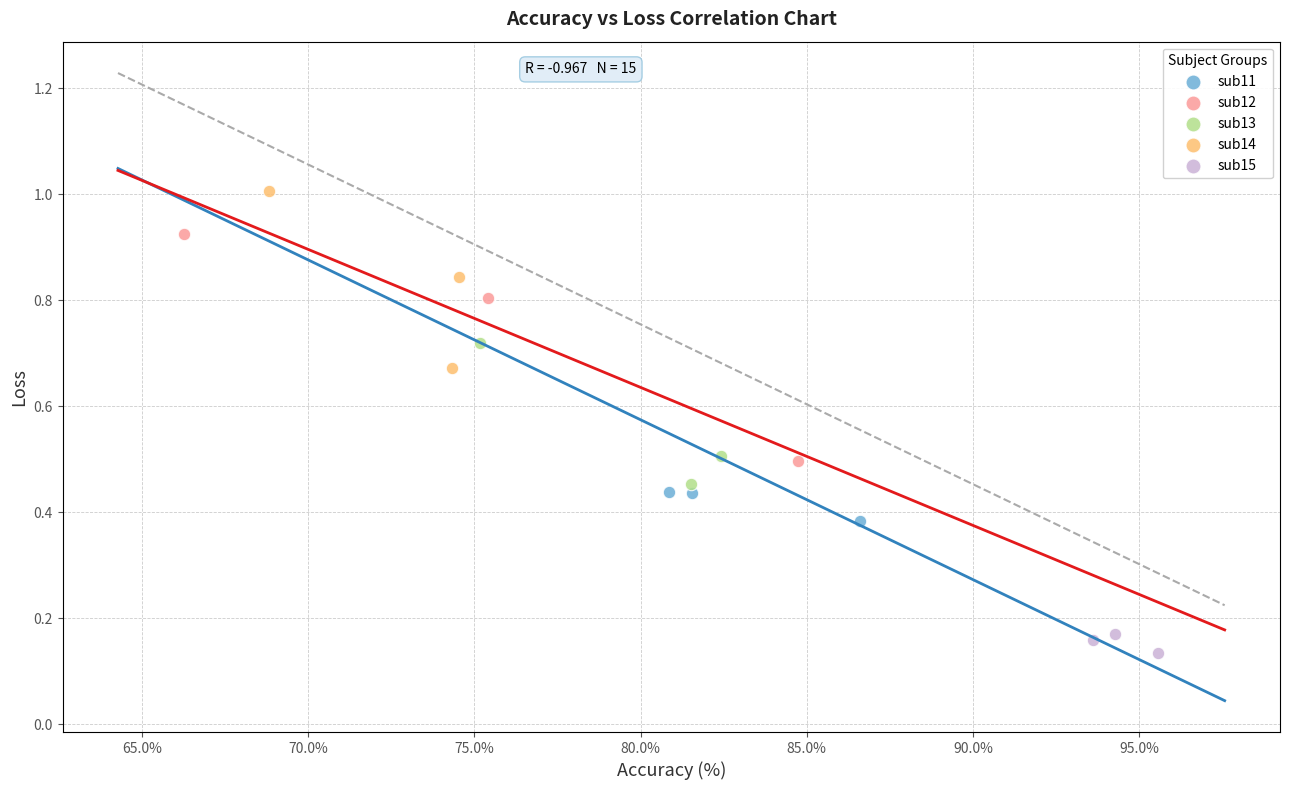

Which series reaches the minimum Y coordinate?

sub15